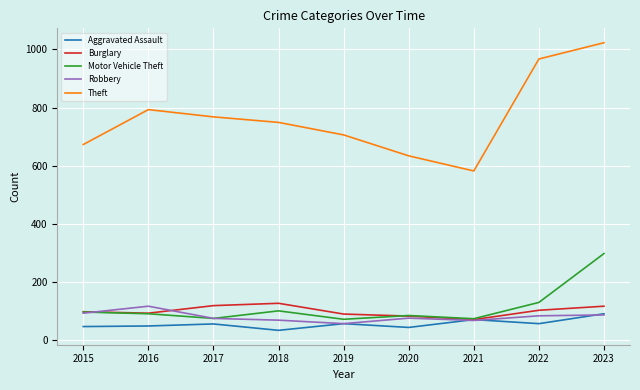

Is this an area chart (filled region under the line)?

No